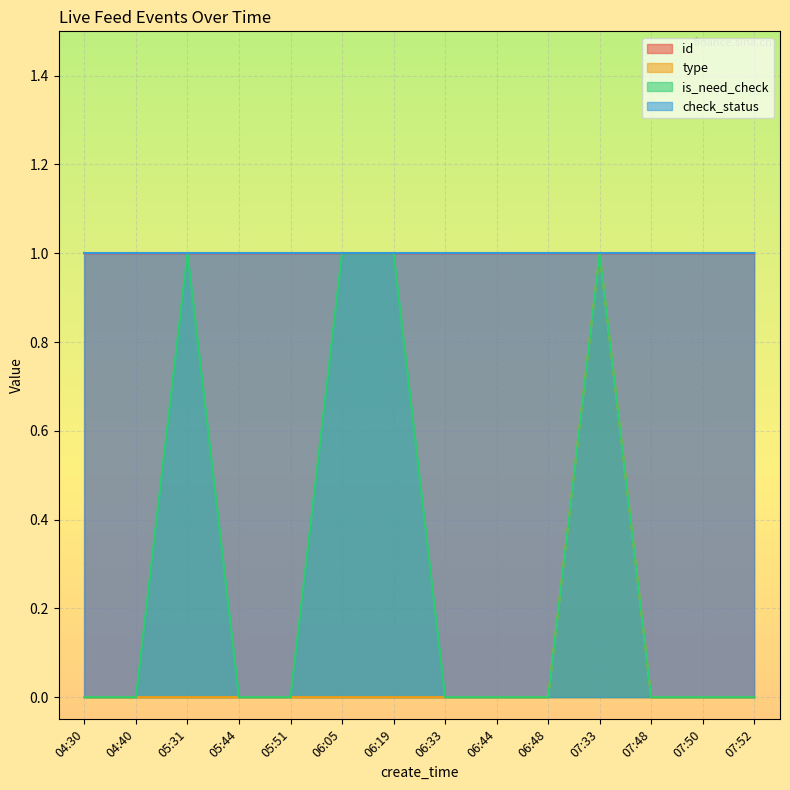

At how many categories does at least one series exceed 0?

14